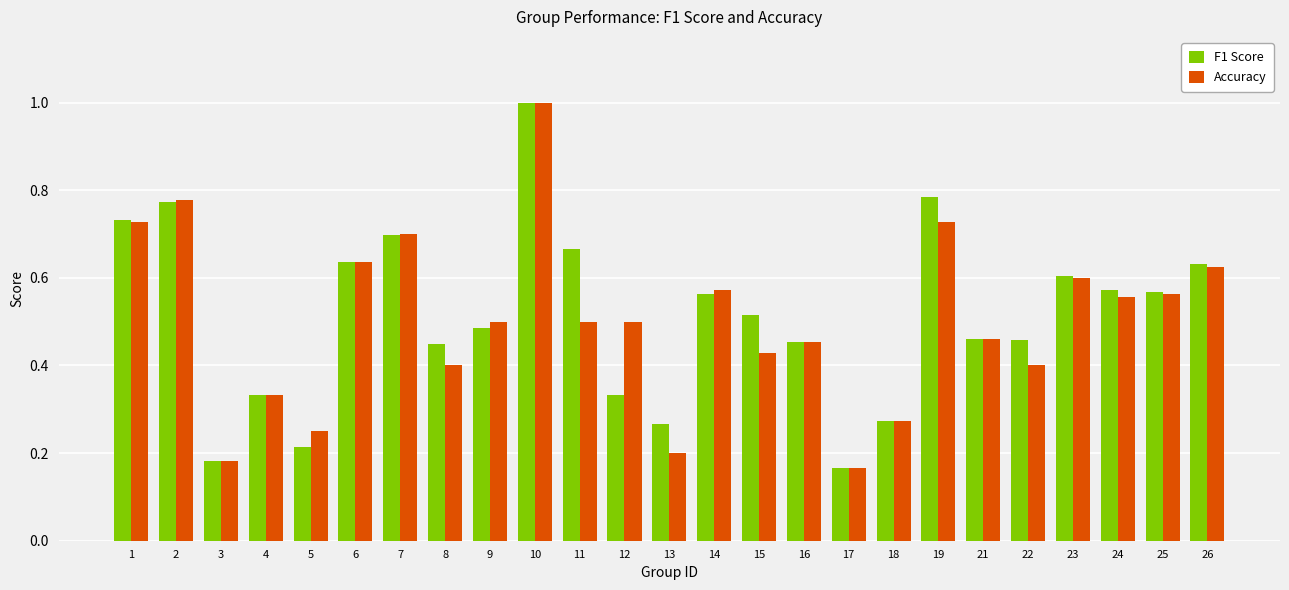

Between 11 and 18, which series saw the biggest shift?

F1 Score